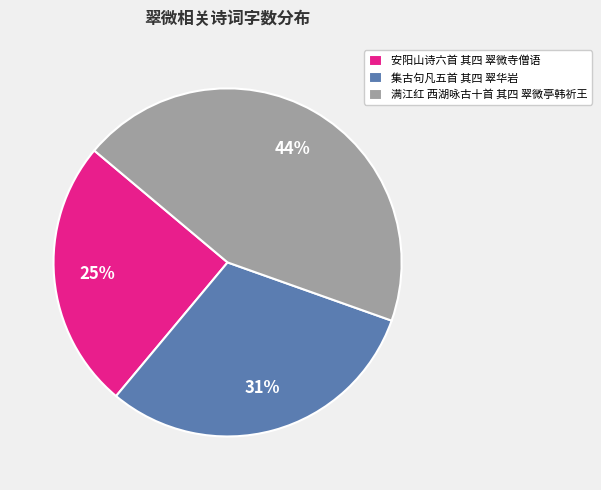

To the nearest percent, what is the difference between the 满江红 西湖咏古十首 其四 翠微亭韩祈王 and 安阳山诗六首 其四 翠微寺僧语 slice percentages?

19%